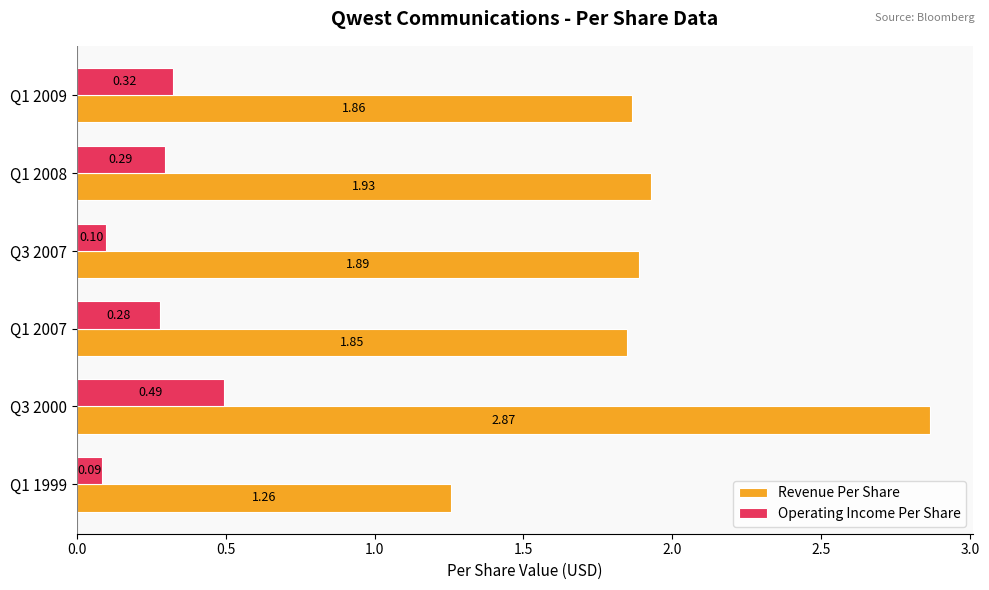

What is the total value across all series at Q3 2007?

2.0